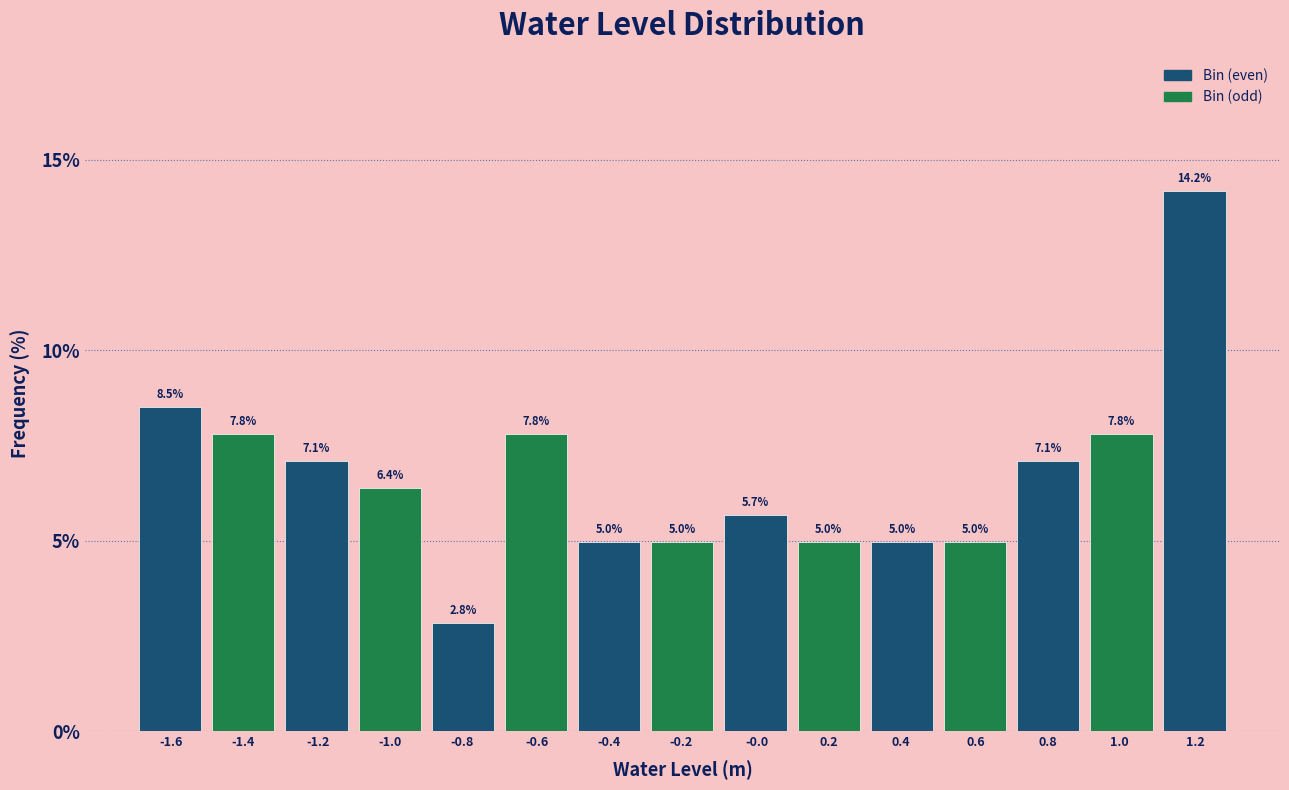

Reading right to left, transcribe all the data shown in this chart.

1.2=14.2	1.0=7.8	0.8=7.1	0.6=5.0	0.4=5.0	0.2=5.0	-0.0=5.7	-0.2=5.0	-0.4=5.0	-0.6=7.8	-0.8=2.8	-1.0=6.4	-1.2=7.1	-1.4=7.8	-1.6=8.5